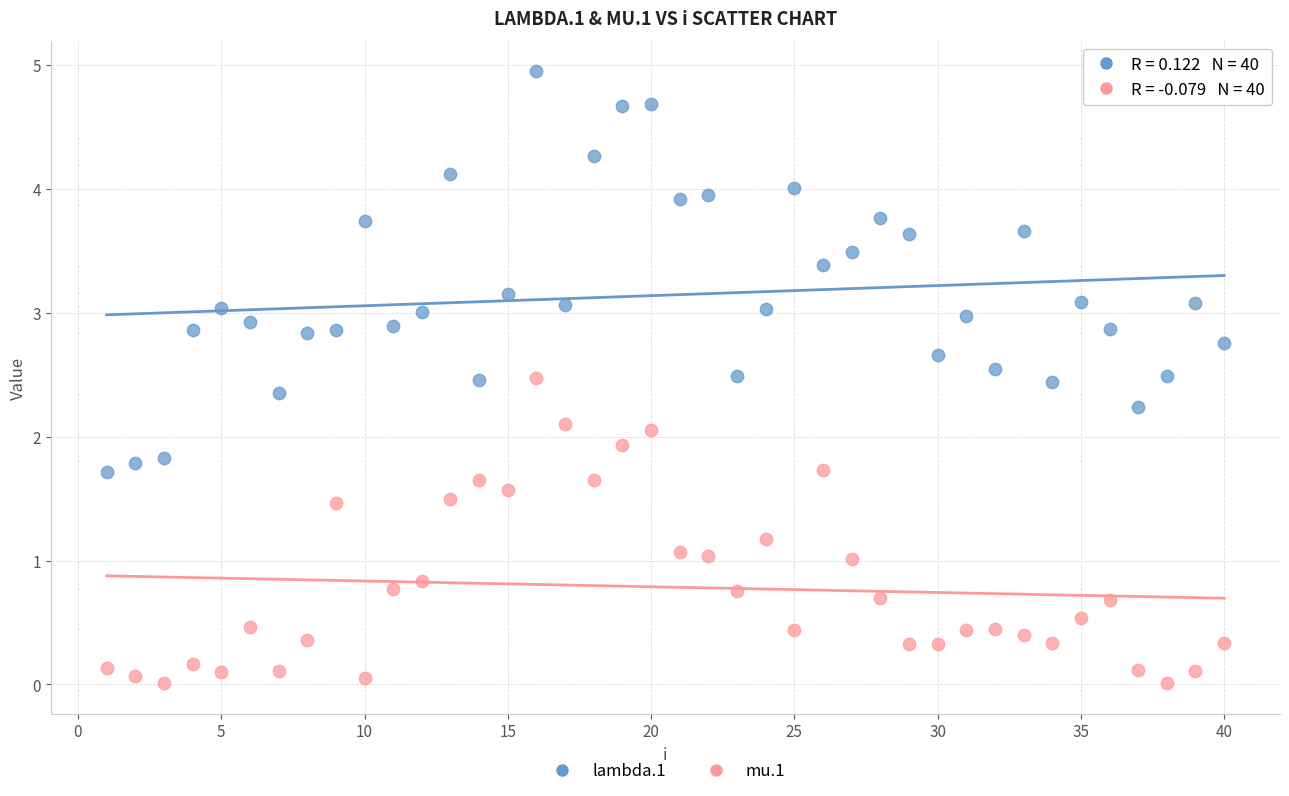

Which series has the widest spread of Y values?

lambda.1